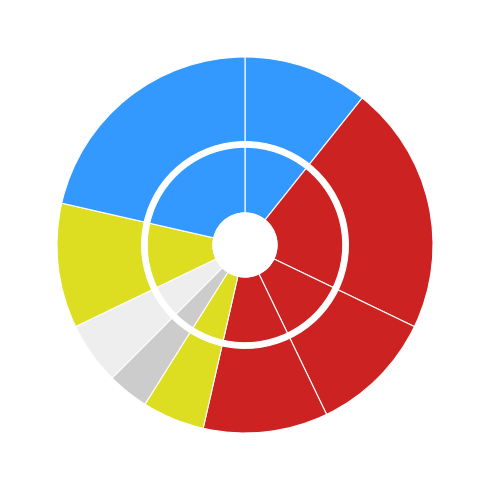

Is it true that Descanso is 4% of the pie?

True